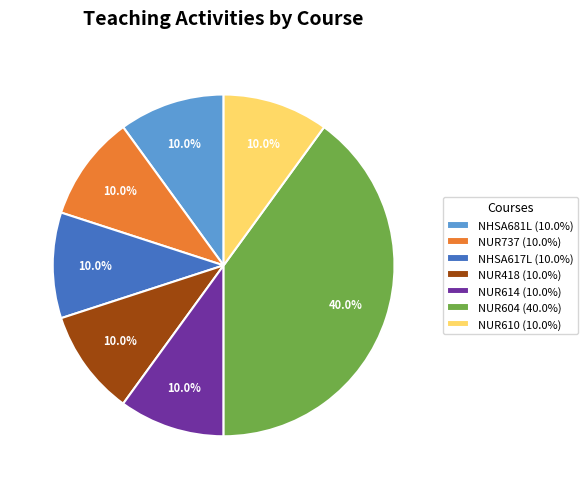

Count the number of slices in the pie.

7